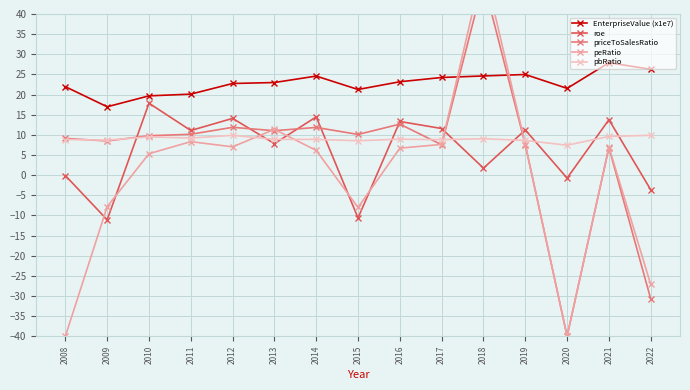

Which category has the lowest value in the peRatio series?

2008